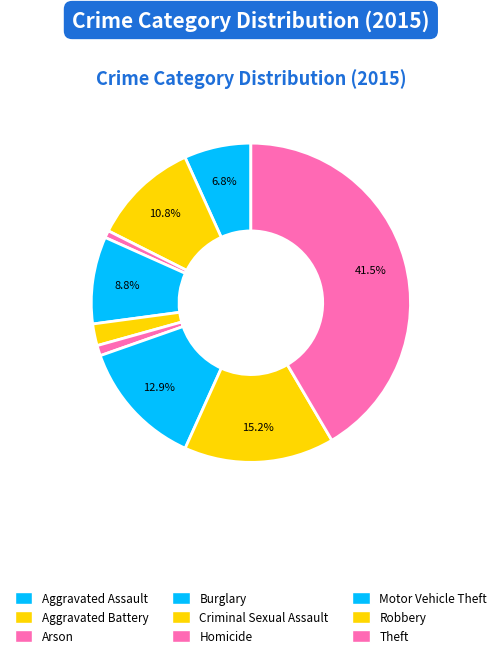

How many slices are in this pie chart?

9